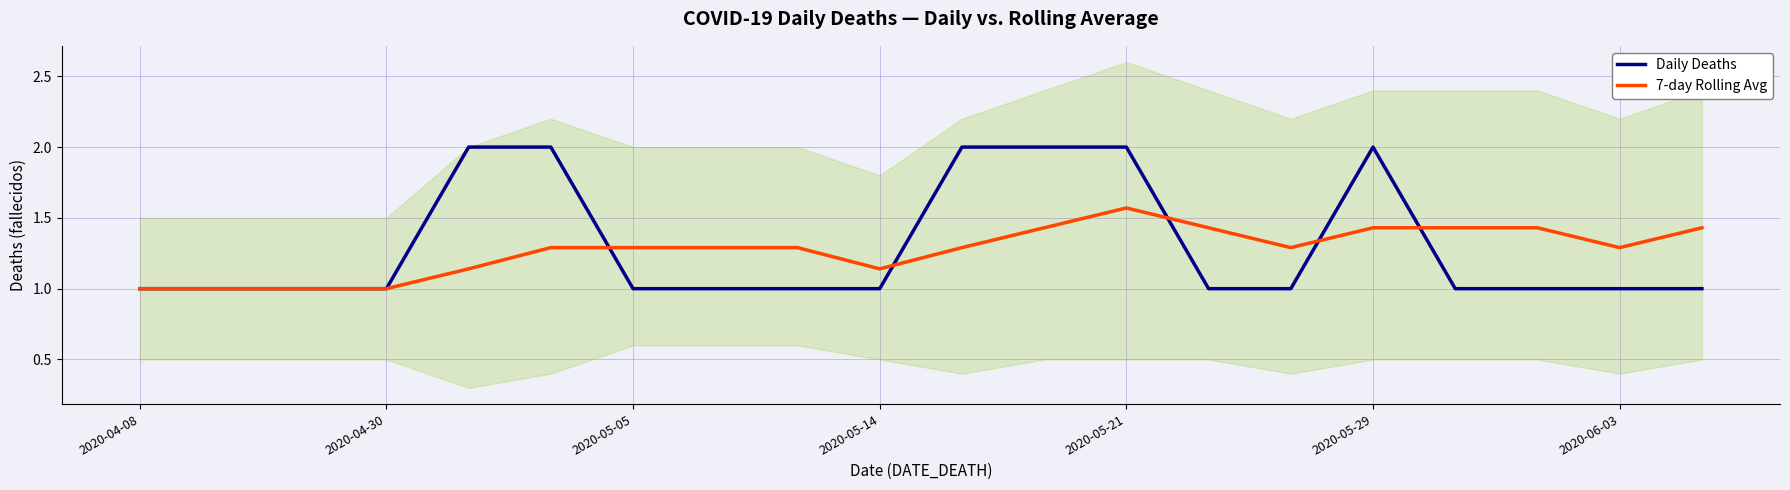

Which category has the highest value in the Daily Deaths series?

2020-05-21